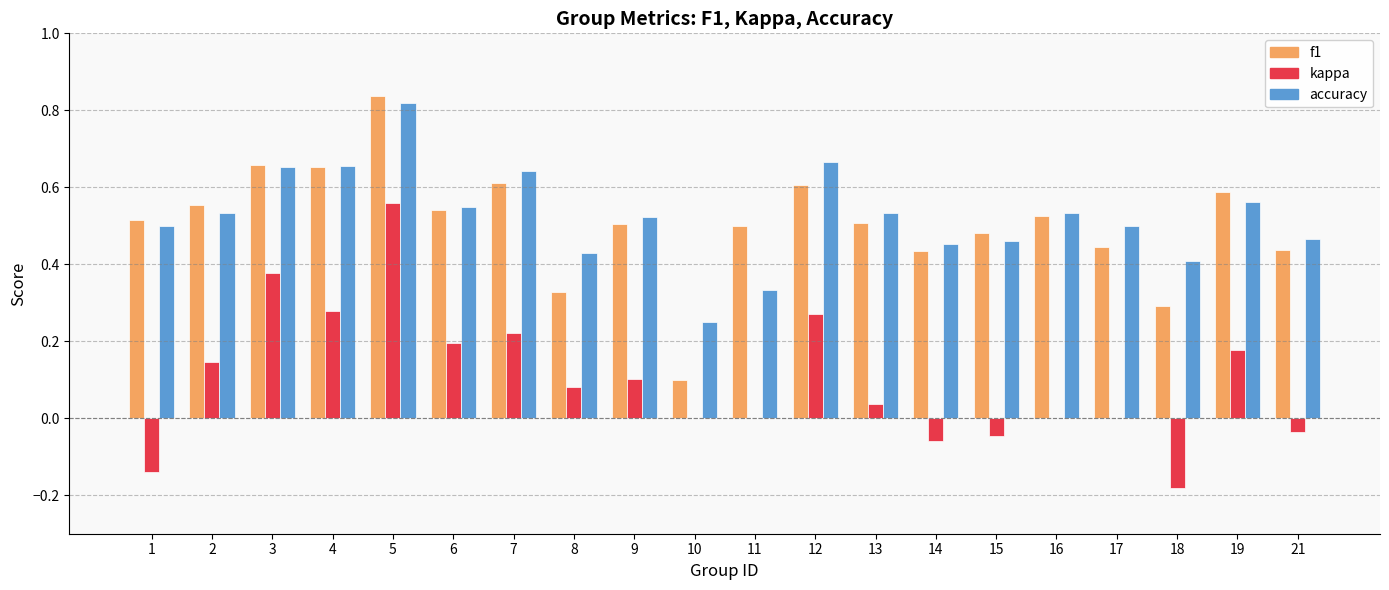

How many f1 values are between 0 and 1?

20